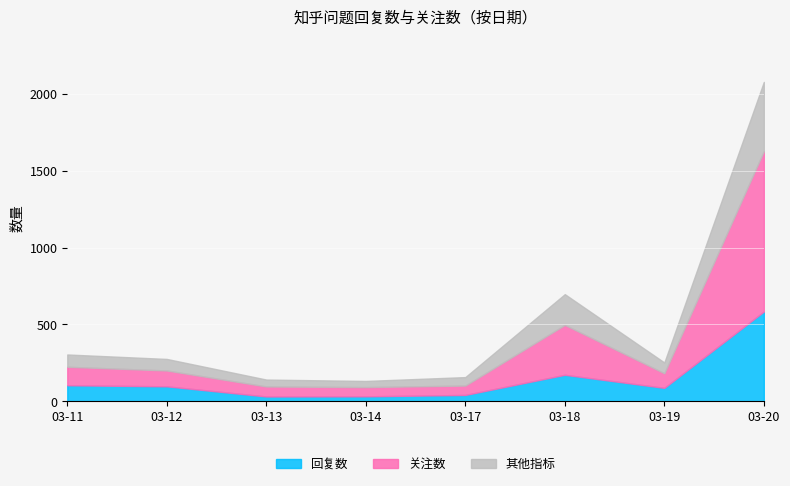

At which category is the sum across all series the highest?

03-20